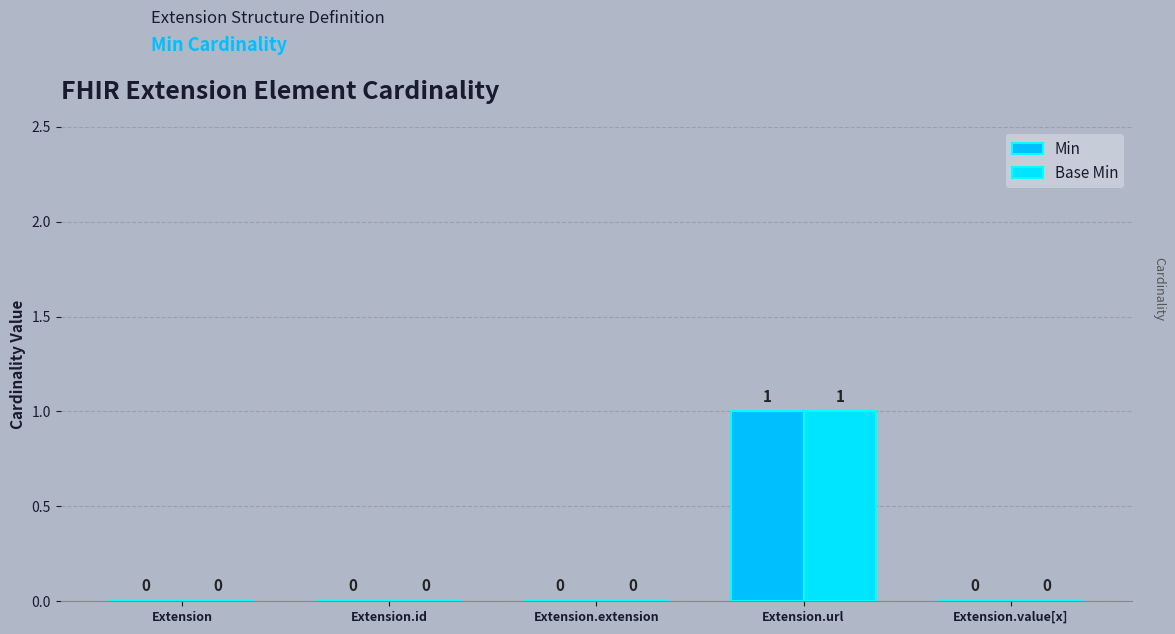

Which series has the largest range (max minus min)?

Min